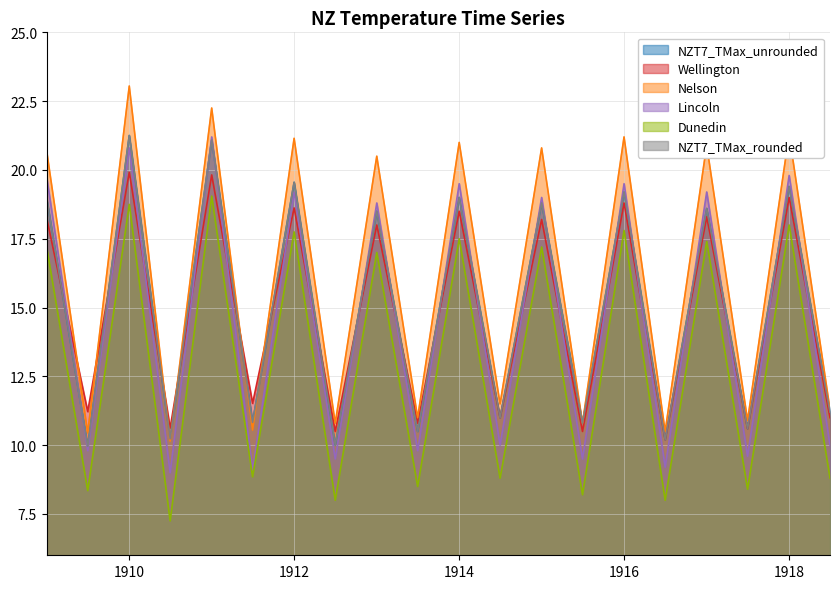

What is the greatest value displayed?

23.1